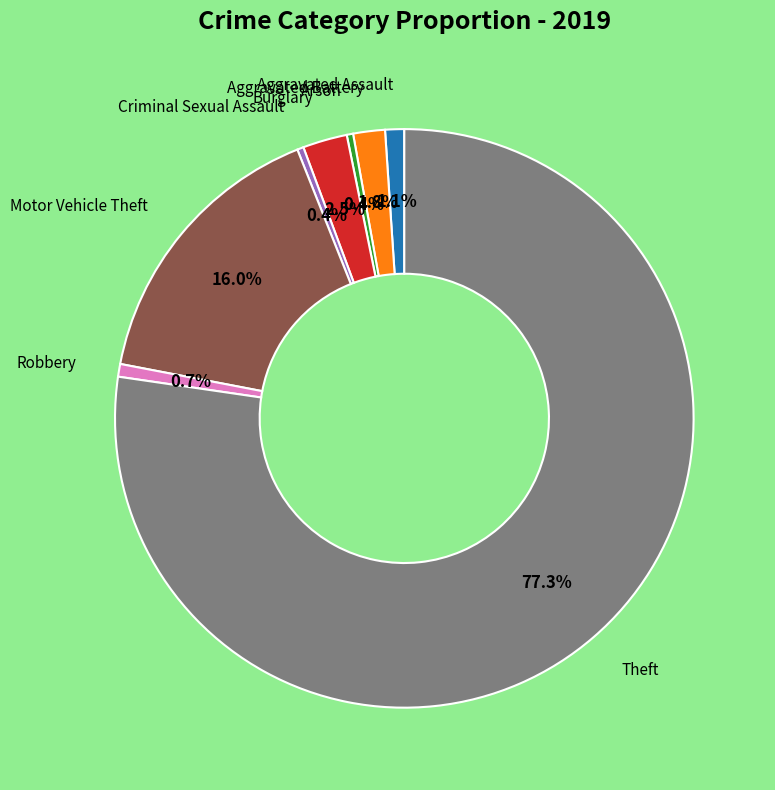

Is there a majority slice in this chart?

Yes